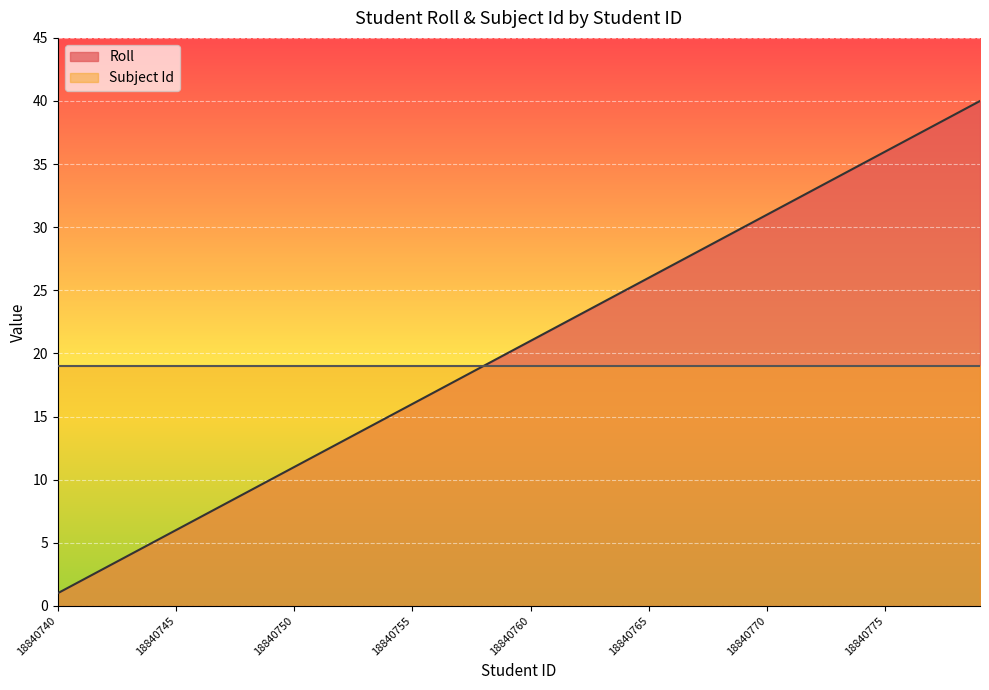

Which label corresponds to the smallest value in the chart?

18840740